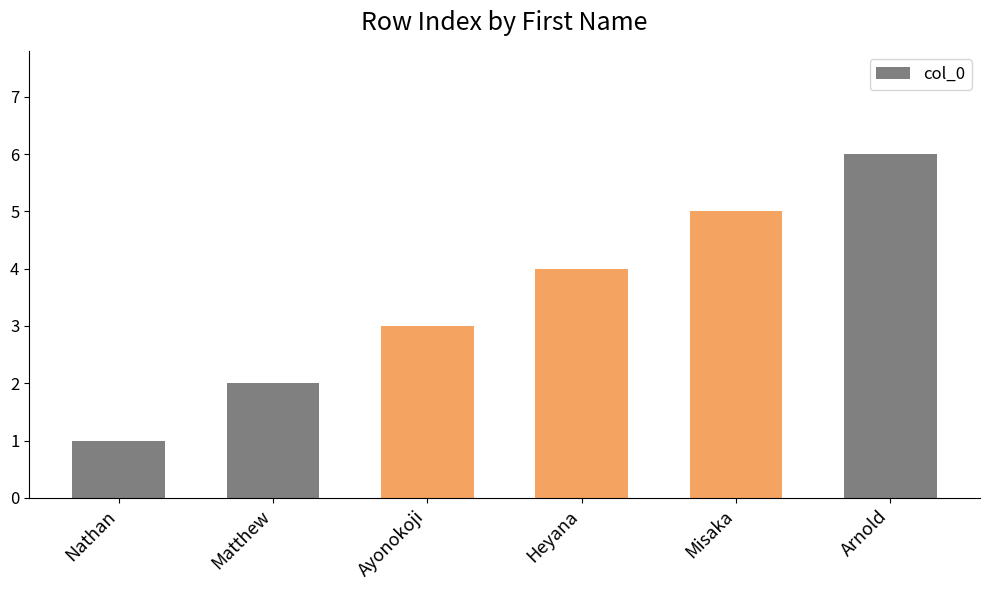

Count the number of categories in the chart.

6